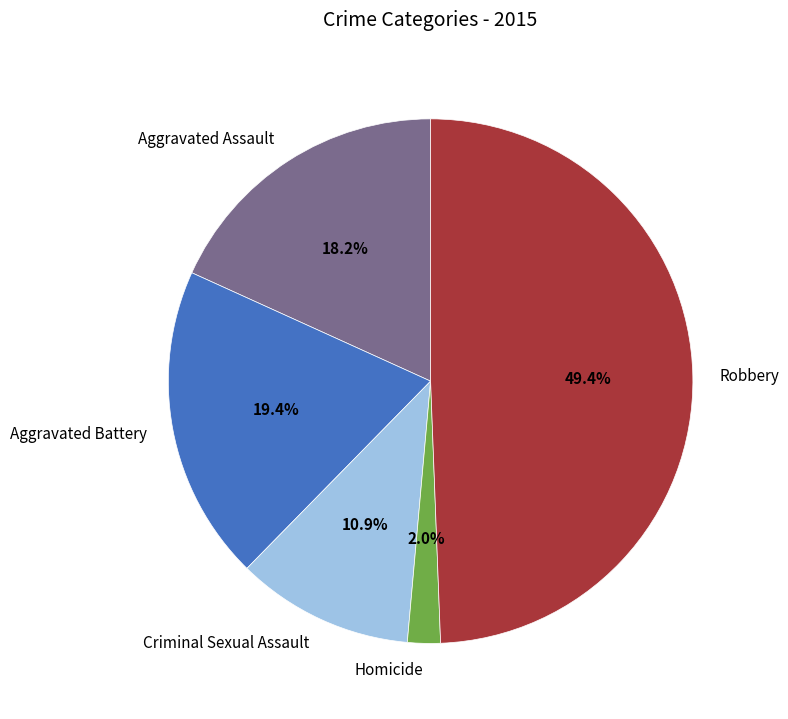

How many segments does this pie chart have?

5